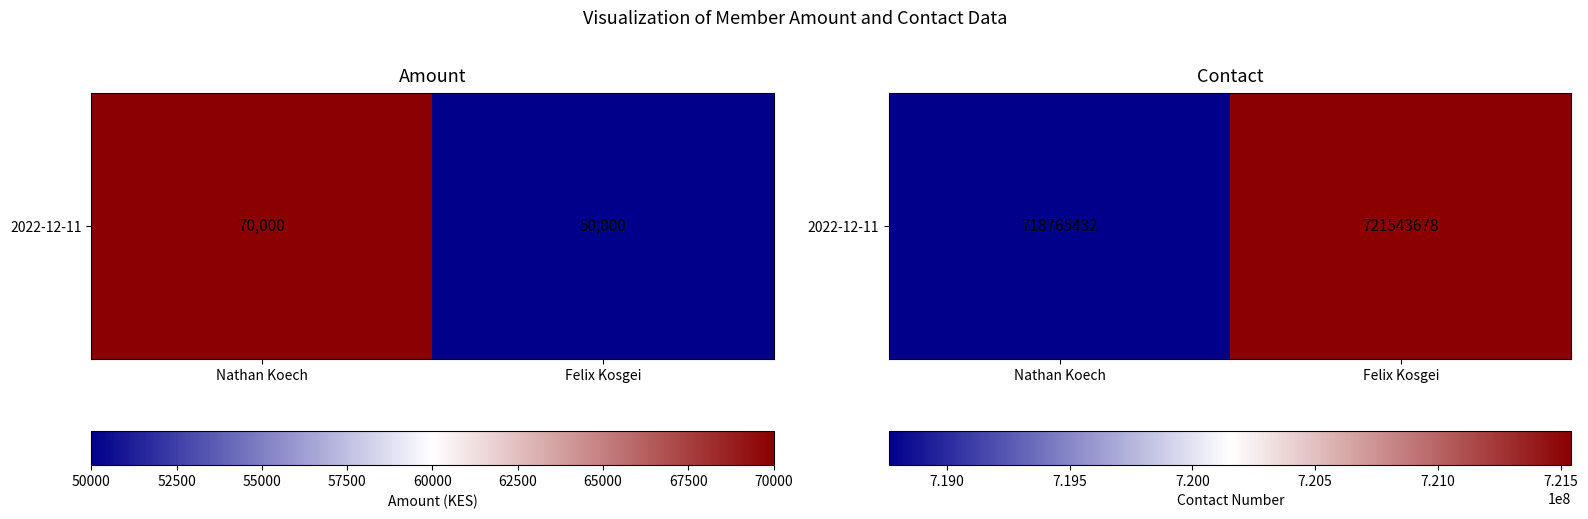

What value does the data have at Nathan Koech?

718765432